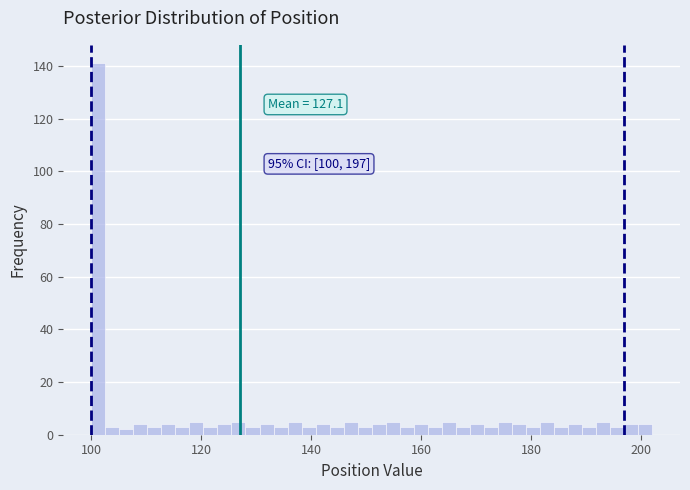

Read against the x-axis, roughly where is the centre of the tallest bar?

102